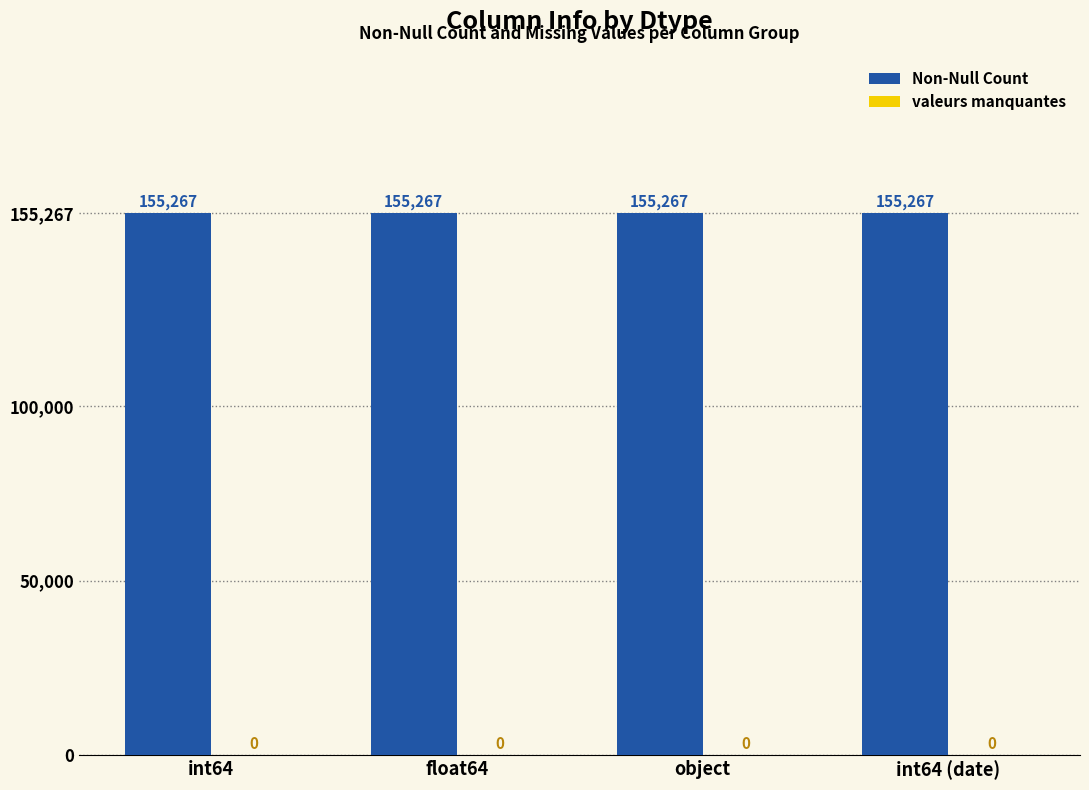

Reading left to right, transcribe all the data shown in this chart.

Non-Null Count: int64=155267	float64=155267	object=155267	int64 (date)=155267
valeurs manquantes: int64=0	float64=0	object=0	int64 (date)=0